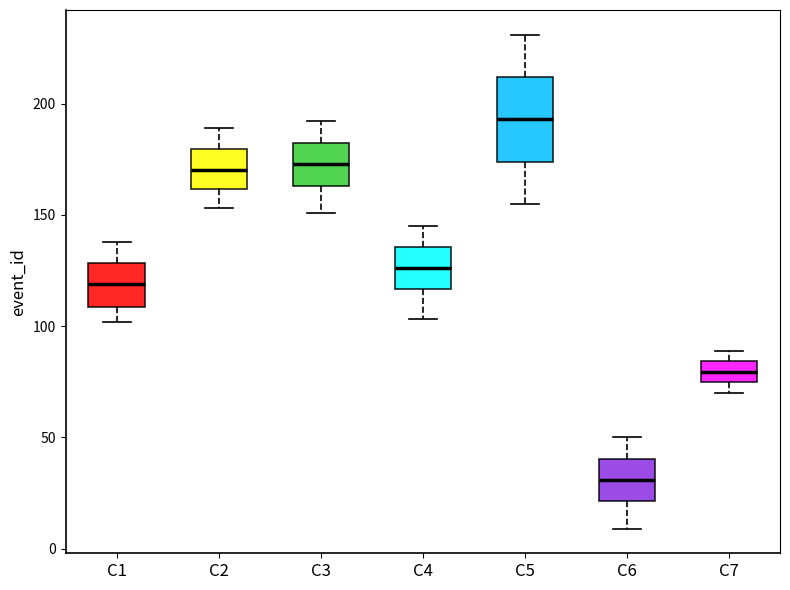

Where is the lower edge of the box for C7 on the y-axis? The values are not printed on the chart, so give them approximately, as read against the axis.

75